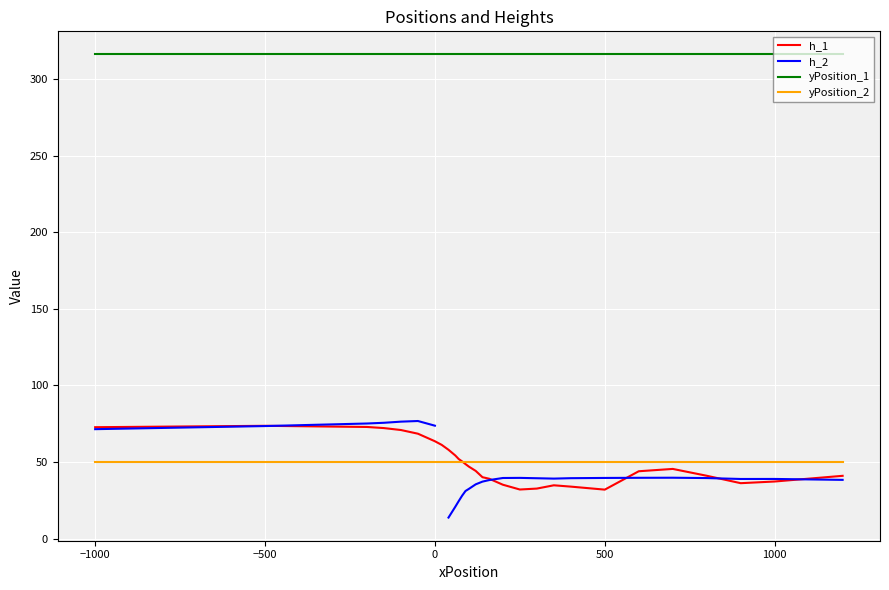

How many values in the h_1 series exceed 45?

15